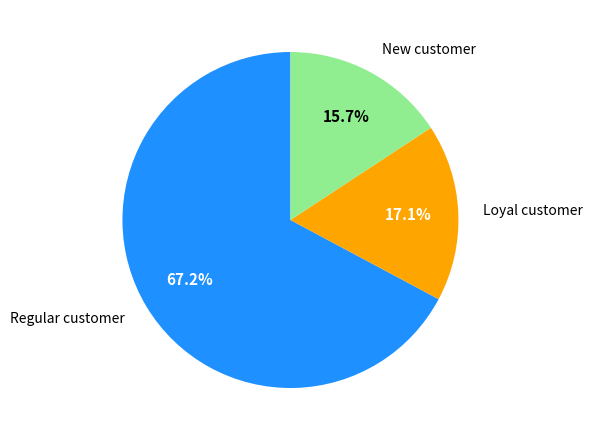

Which has a higher value, Loyal customer or New customer?

Loyal customer